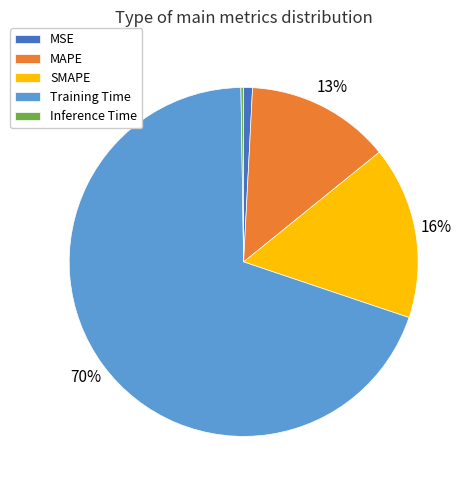

To the nearest percent, what is the combined percentage of SMAPE and MAPE?

29%